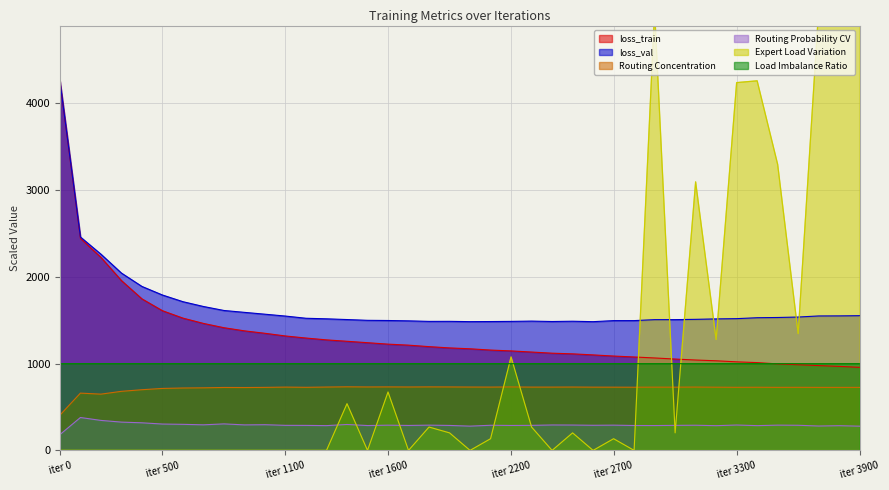

Read the Routing Probability CV value at 2900.

286.3